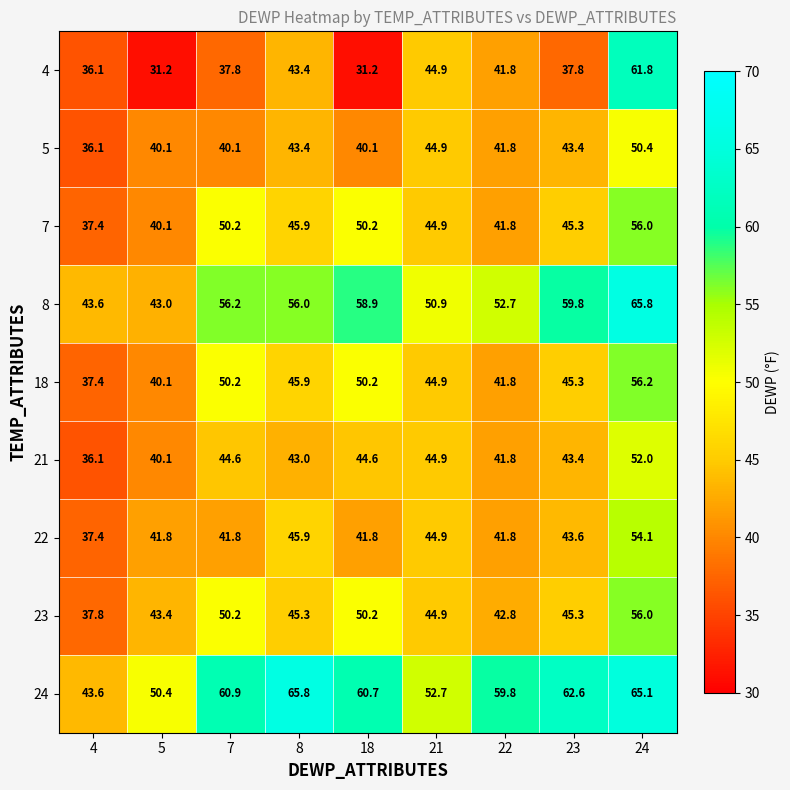

The 5 series shows 29.9 at 21. True or false?

False